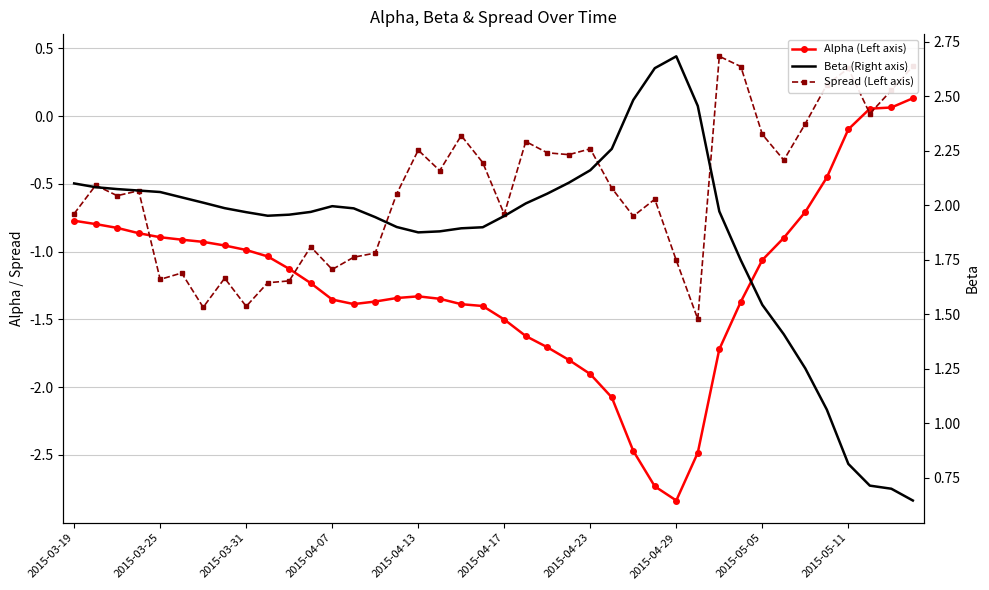

How many data points in Alpha (Left axis) are less than -1?

24